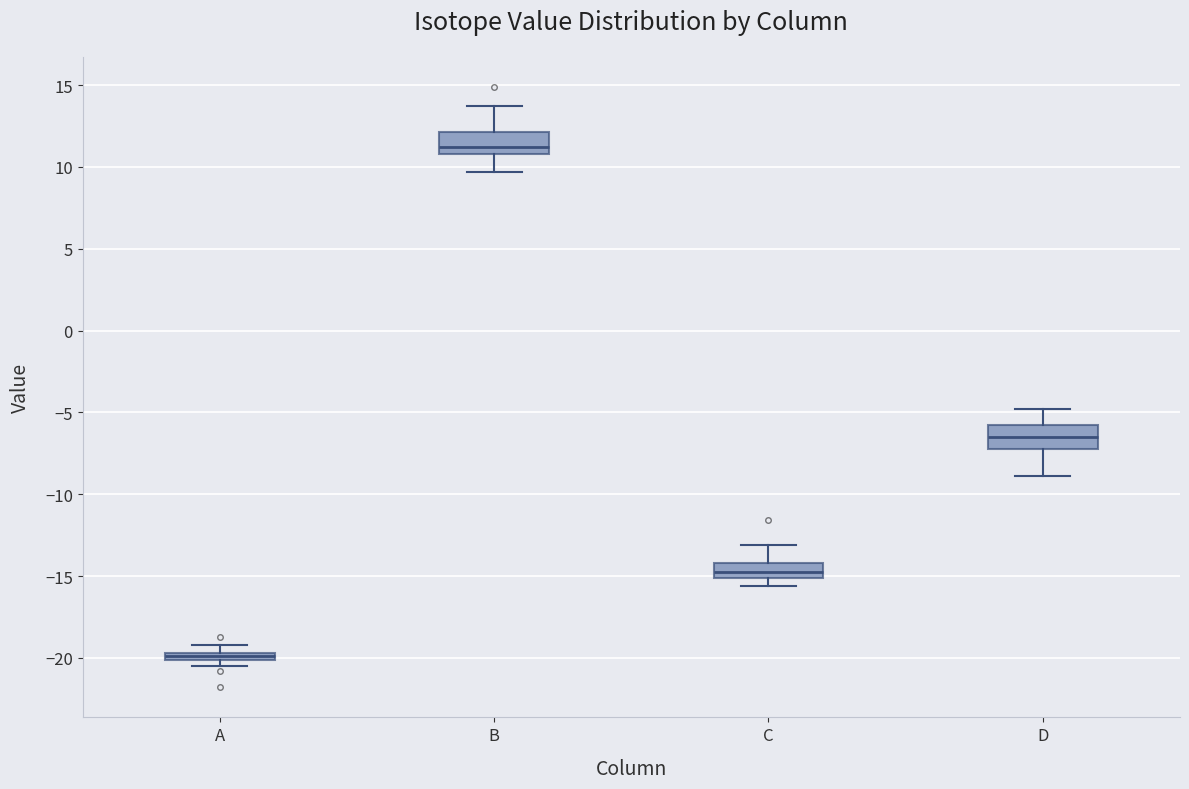

Where is the lower edge of the box for A on the y-axis? The values are not printed on the chart, so give them approximately, as read against the axis.

-20.0